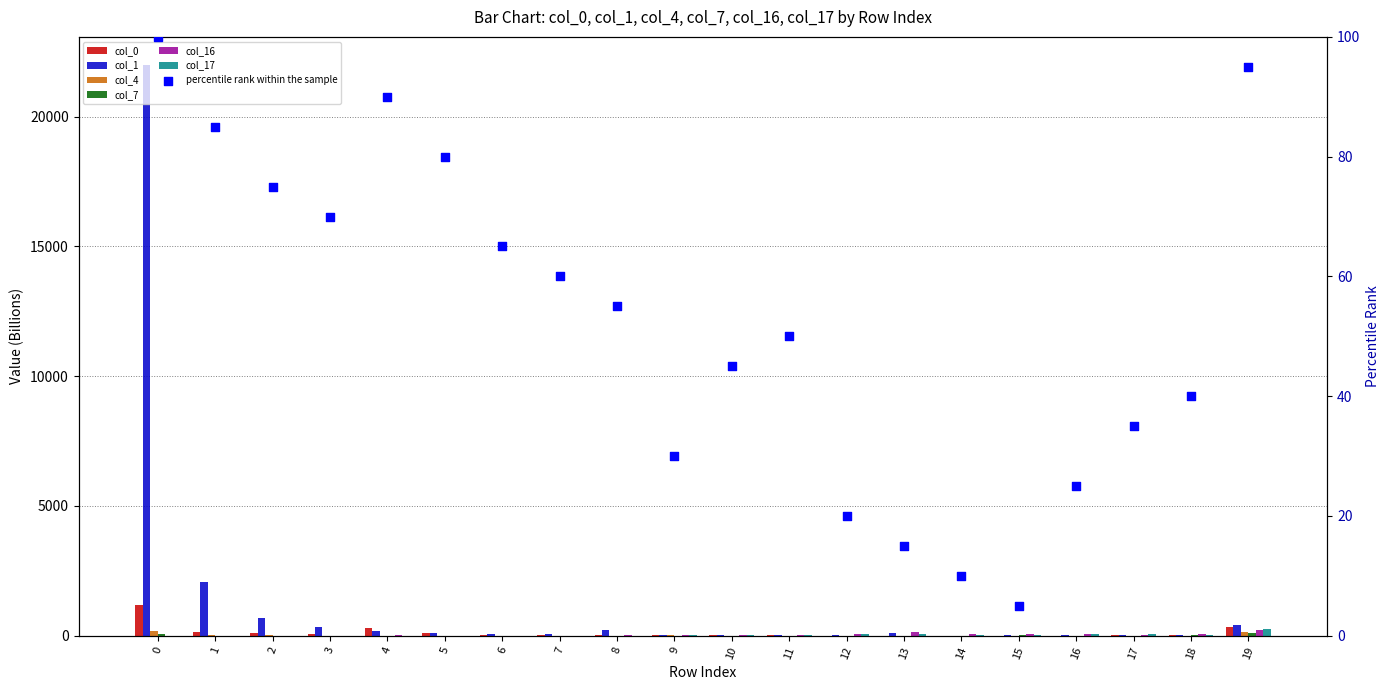

At how many categories does at least one series exceed 13971?

1